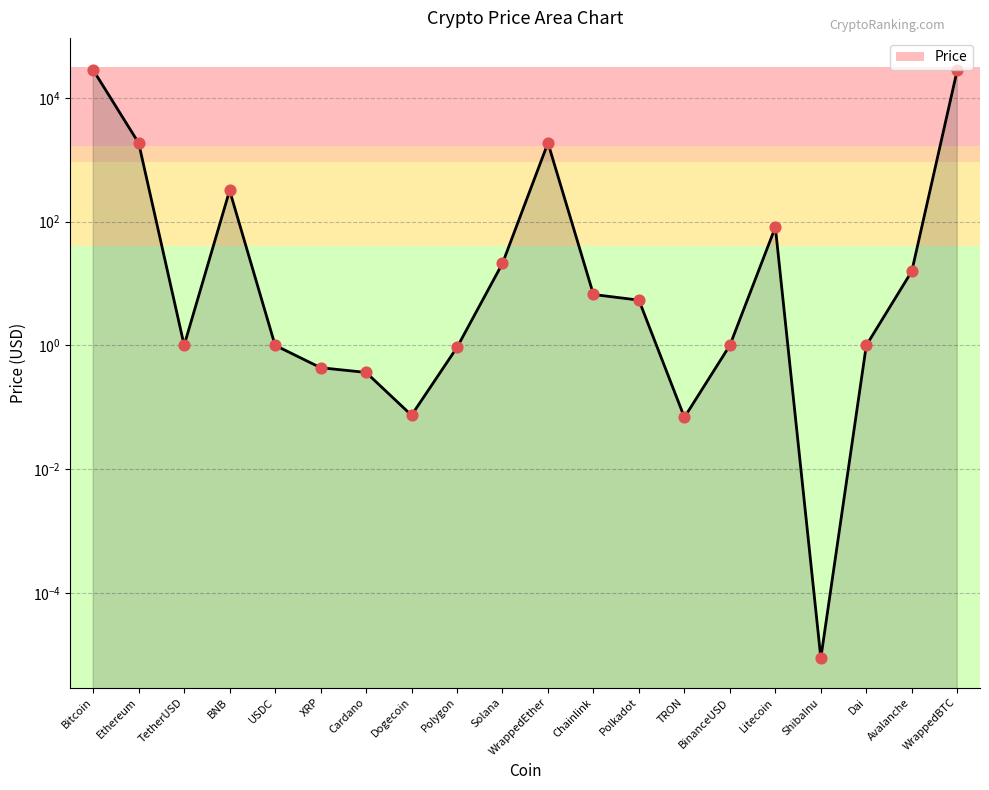

What is the change in value from Ethereum to WrappedBTC?

+26277.4